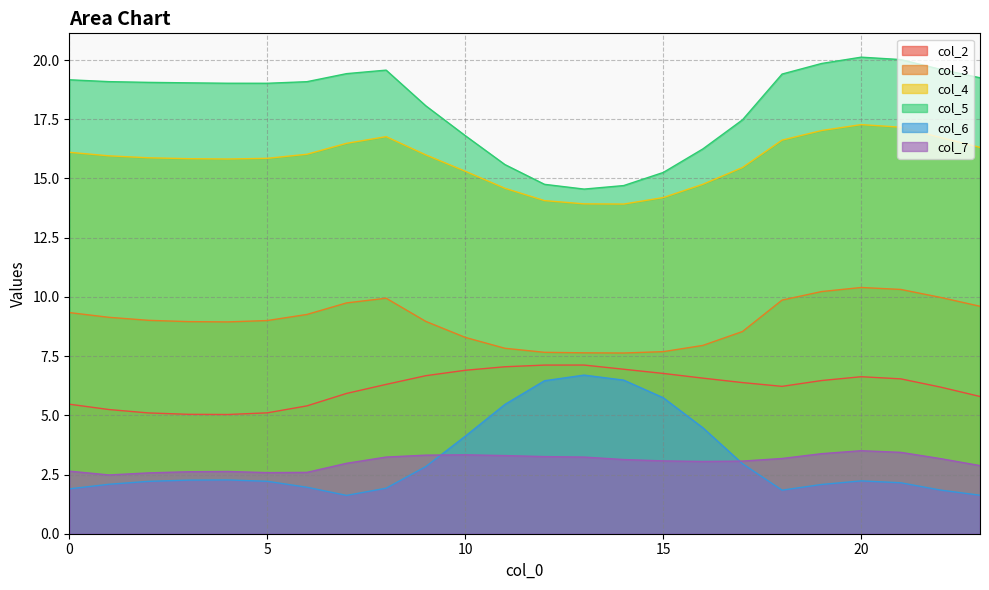

Which series changed the most between 3 and 12?

col_5